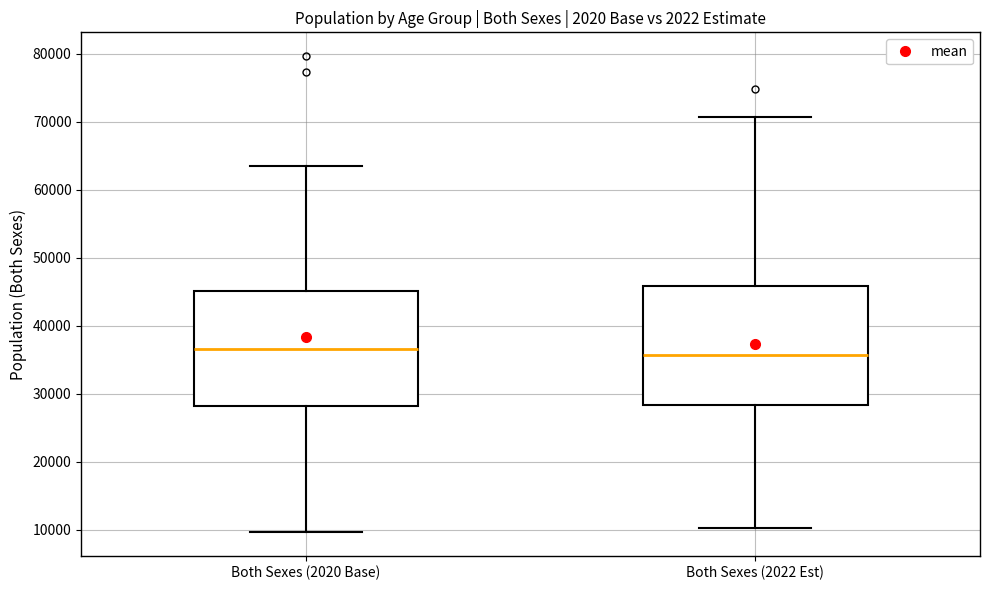

Reading left to right, read every box against the y-axis: the position of its median line, the range the box covers, and the ends of its whiskers. The values are not printed on the chart, so give them approximately, as read against the axis.

Both Sexes (2020 Base): median 37000, box 28000 to 45000, whiskers 10000 to 63000
Both Sexes (2022 Est): median 36000, box 28000 to 46000, whiskers 10000 to 71000